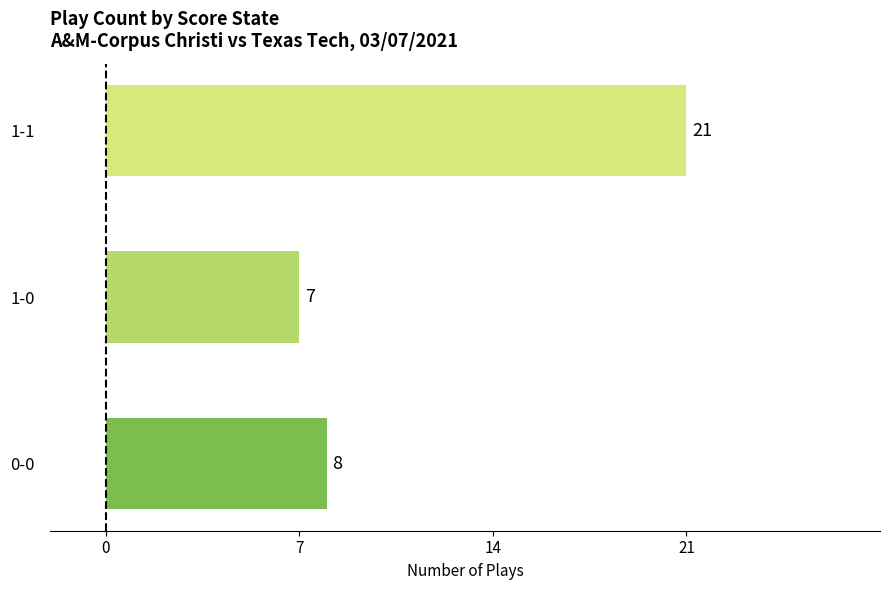

Reading top to bottom, list all the values displayed in this chart.

1-1=21	1-0=7	0-0=8